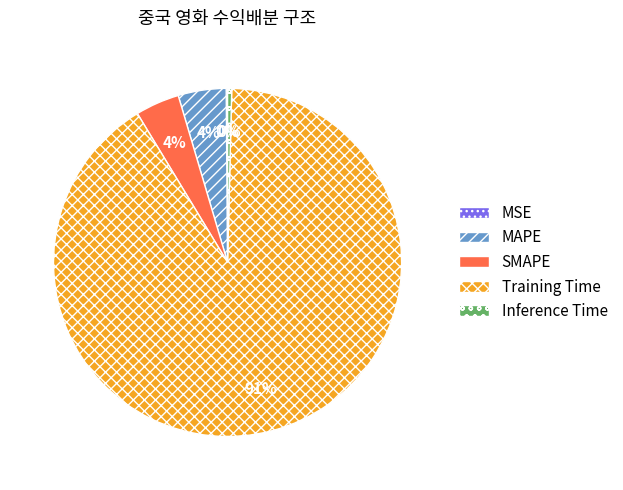

Do Inference Time and SMAPE together represent more than half of the pie?

No